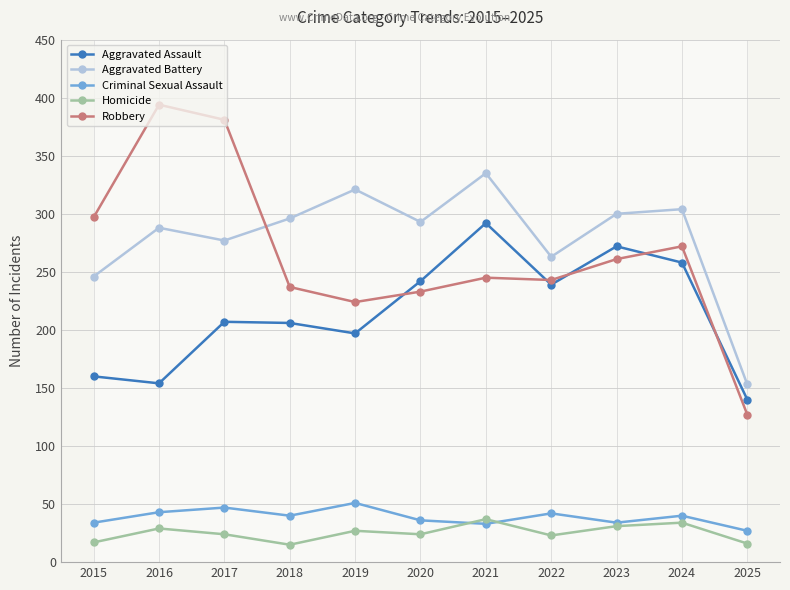

How many distinct data groups are displayed?

5